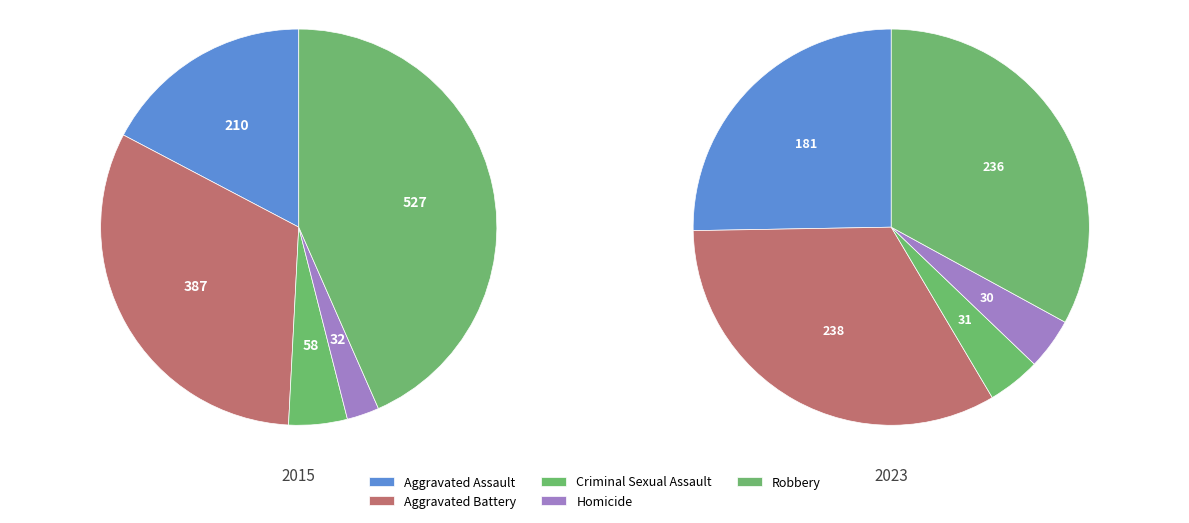

How many segments does this pie chart have?

5